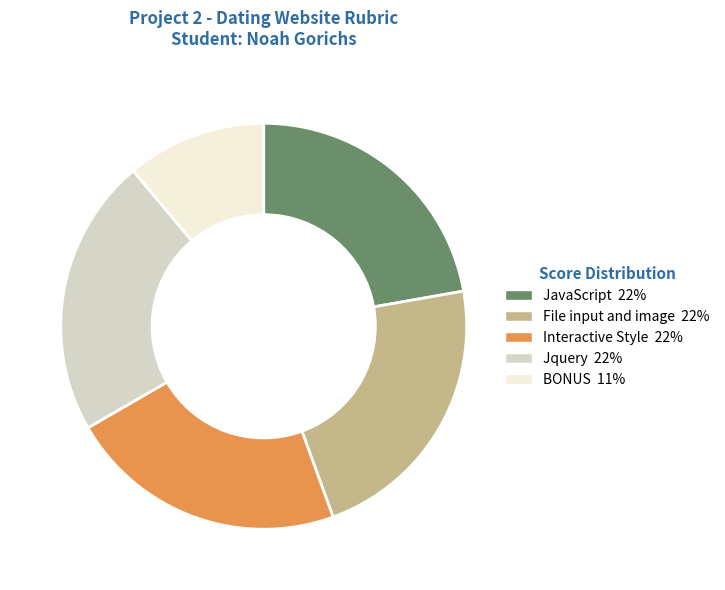

Is there a majority slice in this chart?

No